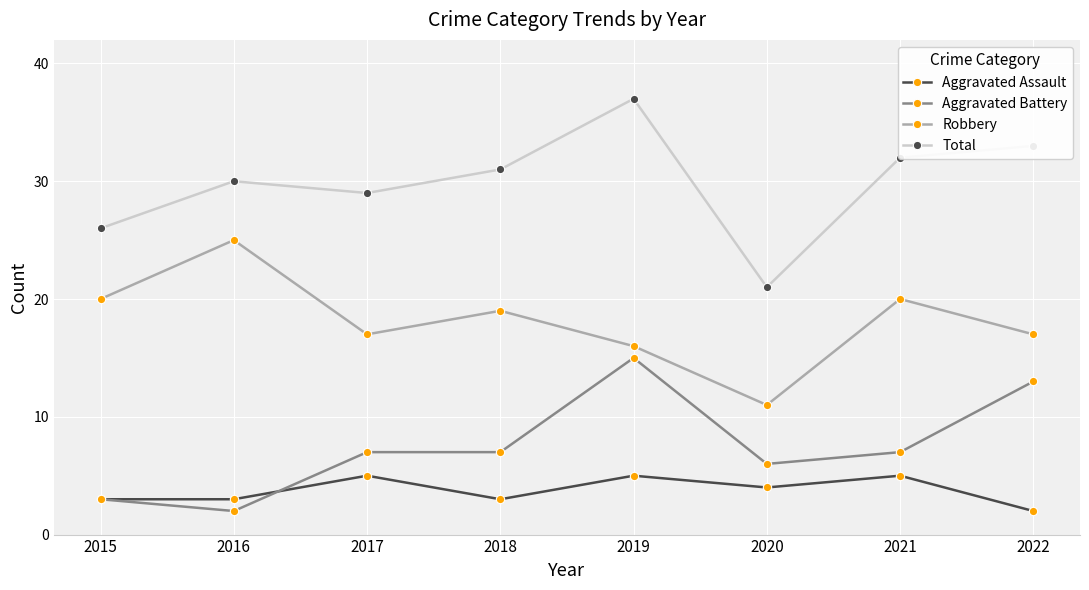

What is the value of the Total point at the 7th from the left?

32